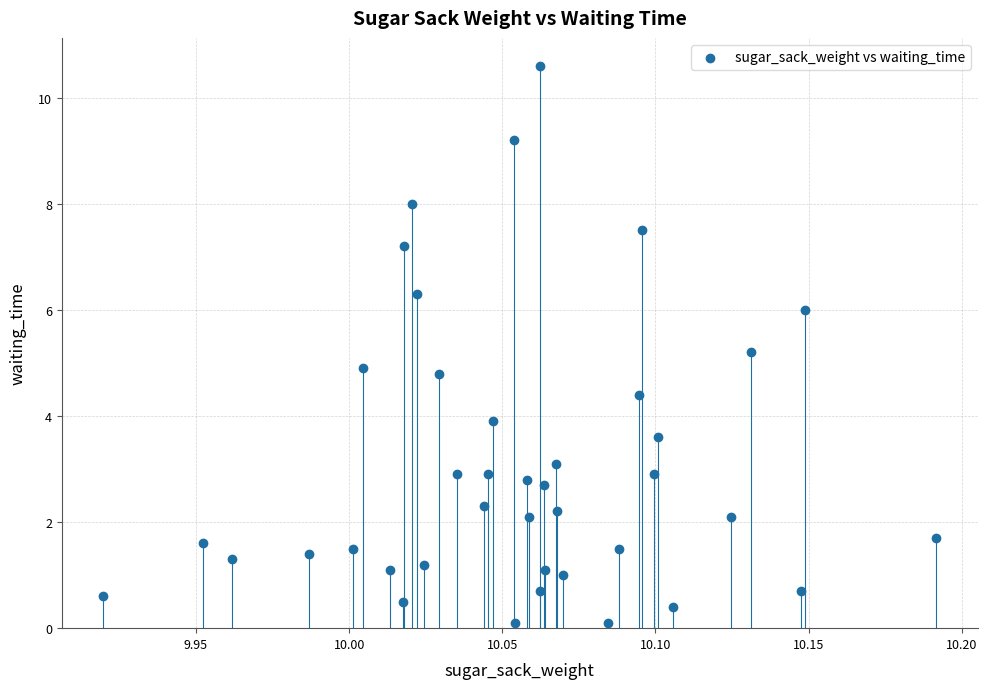

What is the range of X values (max minus min)?

0.3